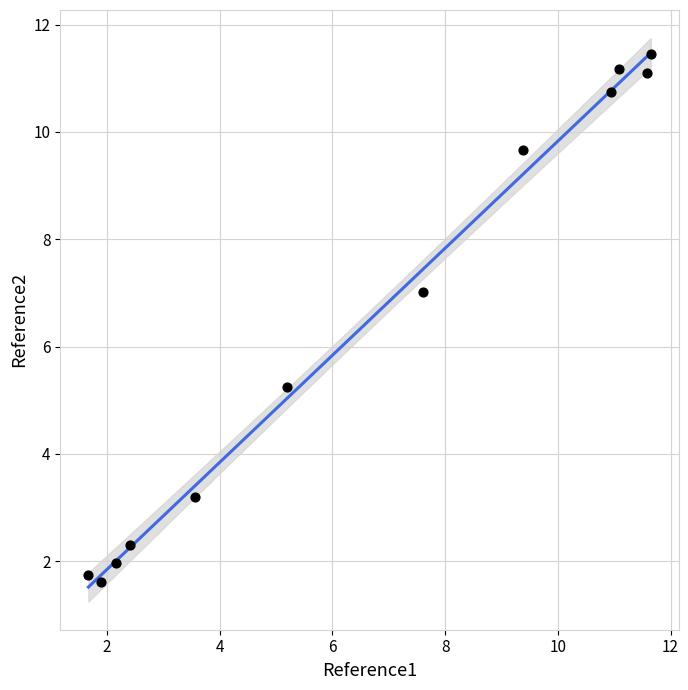

What is the average Y value?

6.4